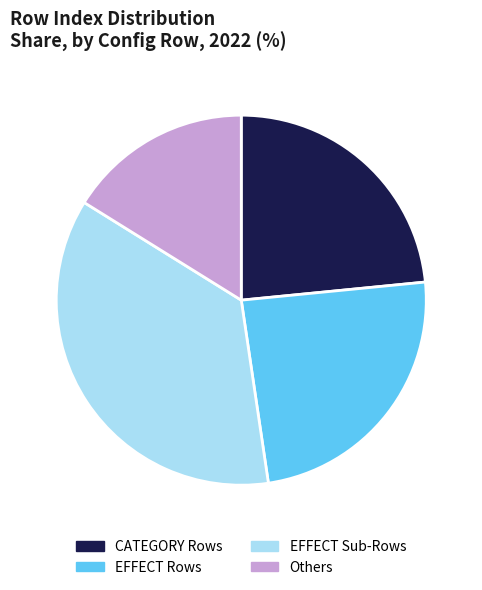

Rank the categories by value from highest to lowest.

EFFECT Sub-Rows, EFFECT Rows, CATEGORY Rows, Others